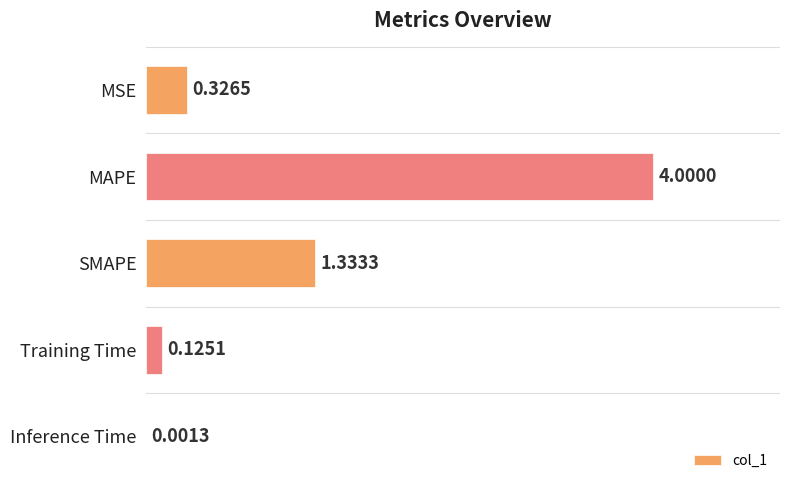

Between Inference Time and MSE, which is larger?

MSE